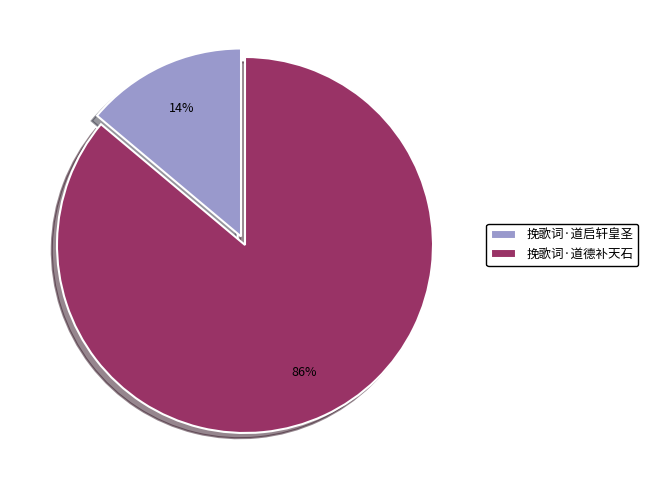

Which category has the biggest portion of the pie?

挽歌词·道德补天石